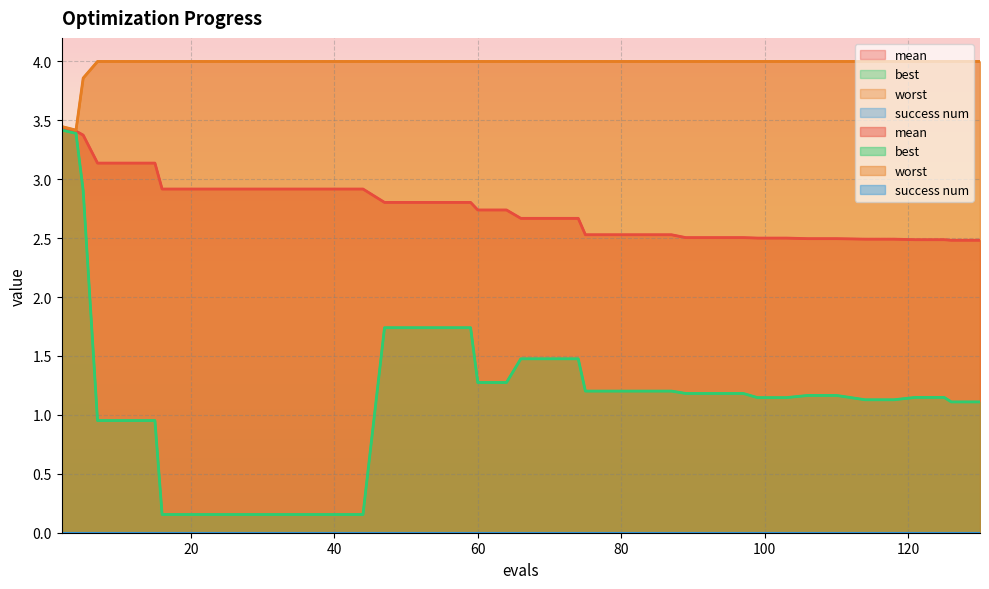

Which series has the largest total across all categories?

worst